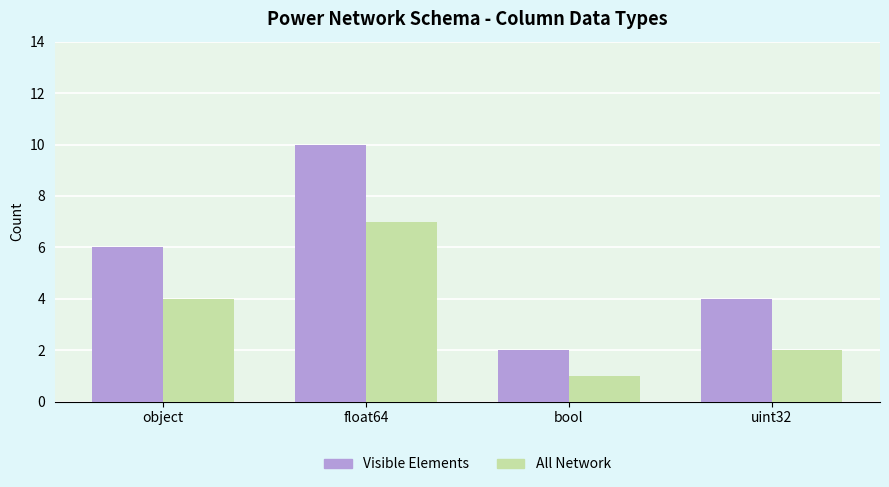

What is the greatest value displayed?

10